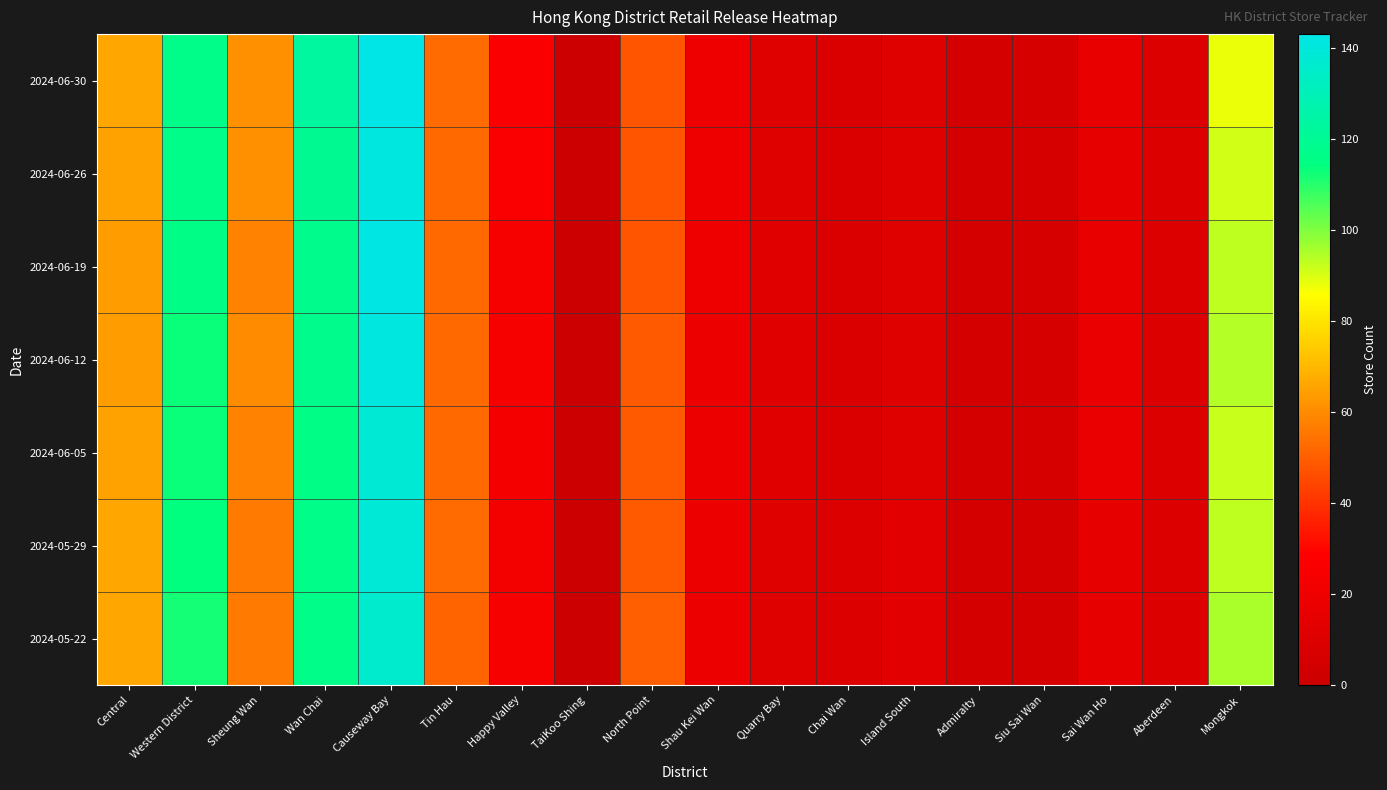

What is the total value across all series at Chai Wan?

60